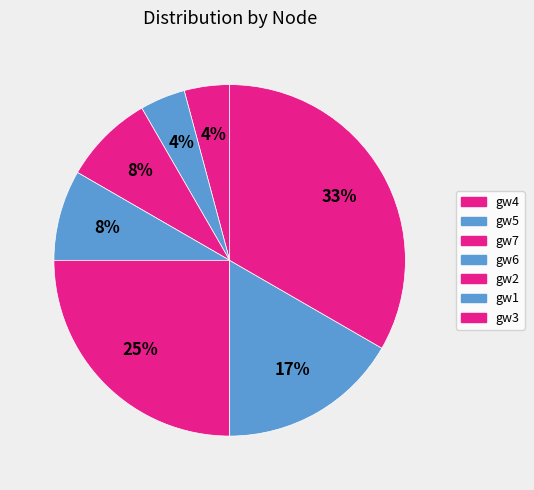

How many slices are in this pie chart?

7